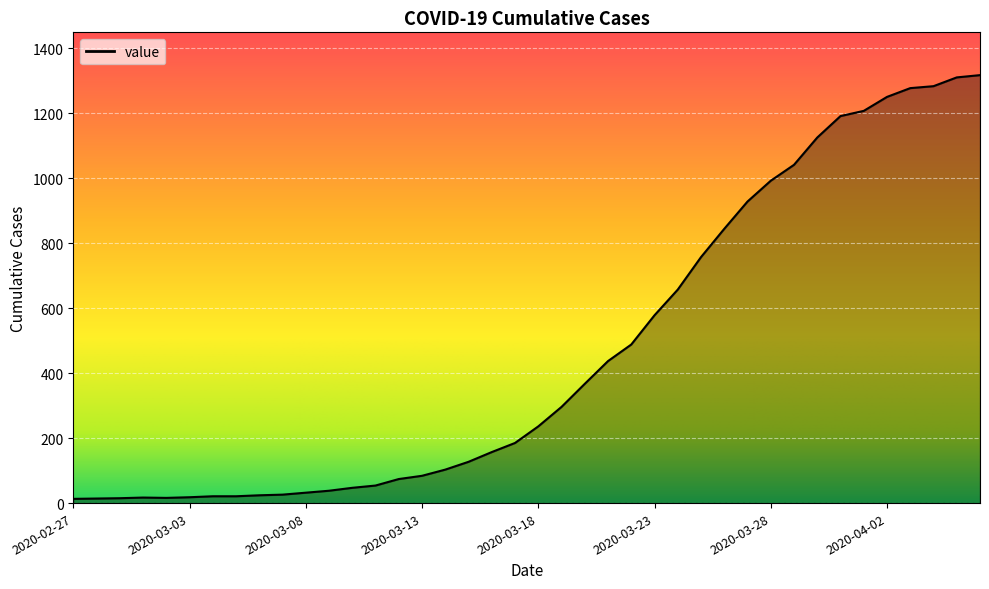

Does the chart display data point markers on the line(s)?

No